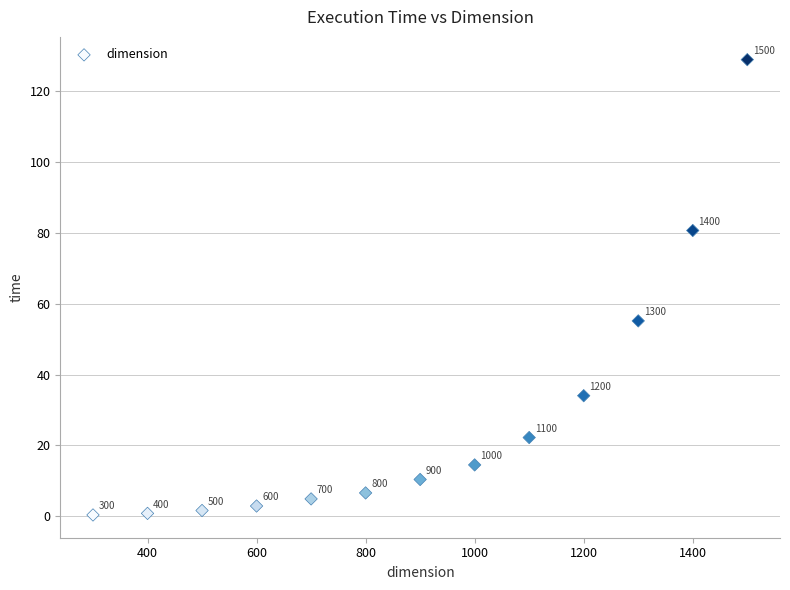

What is the range of Y values (max minus min)?

128.6